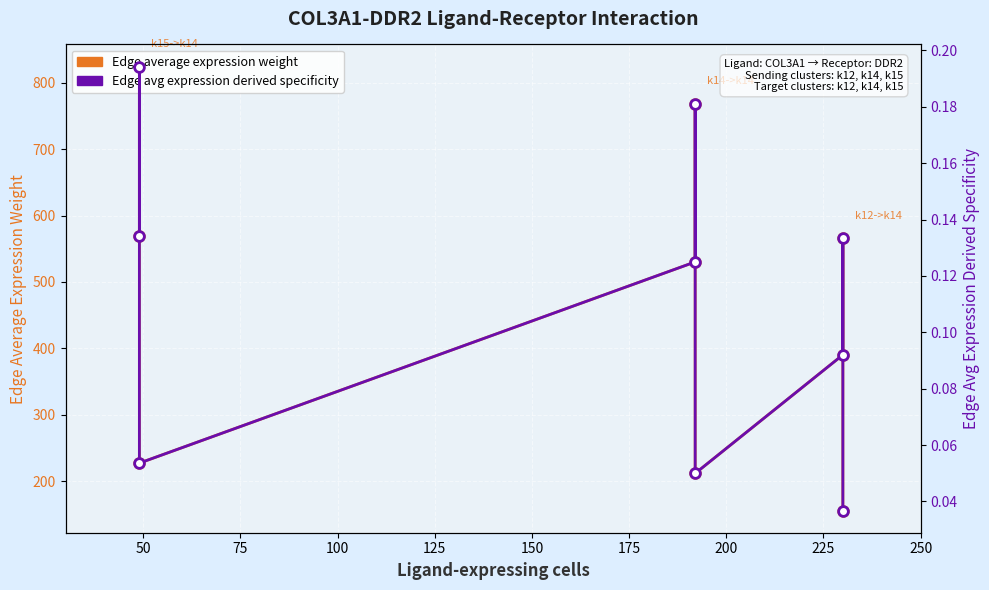

Is this an area chart (filled region under the line)?

No